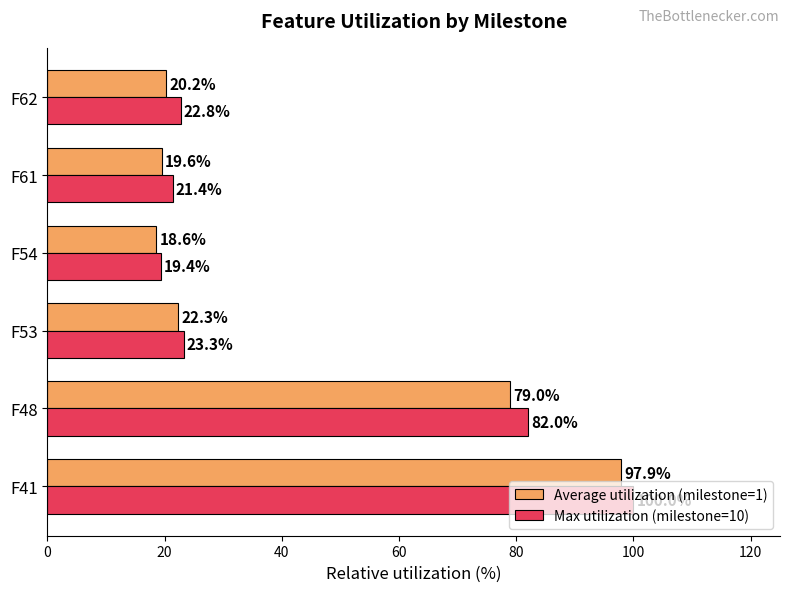

What is the sum of all Average utilization (milestone=1) values?

257.6